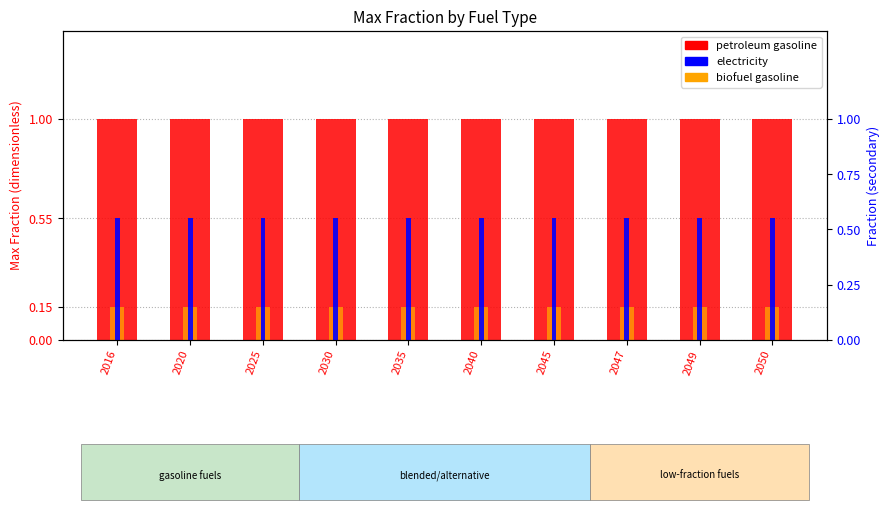

Rank the series by their average value, from lowest to highest.

biofuel gasoline, electricity, petroleum gasoline